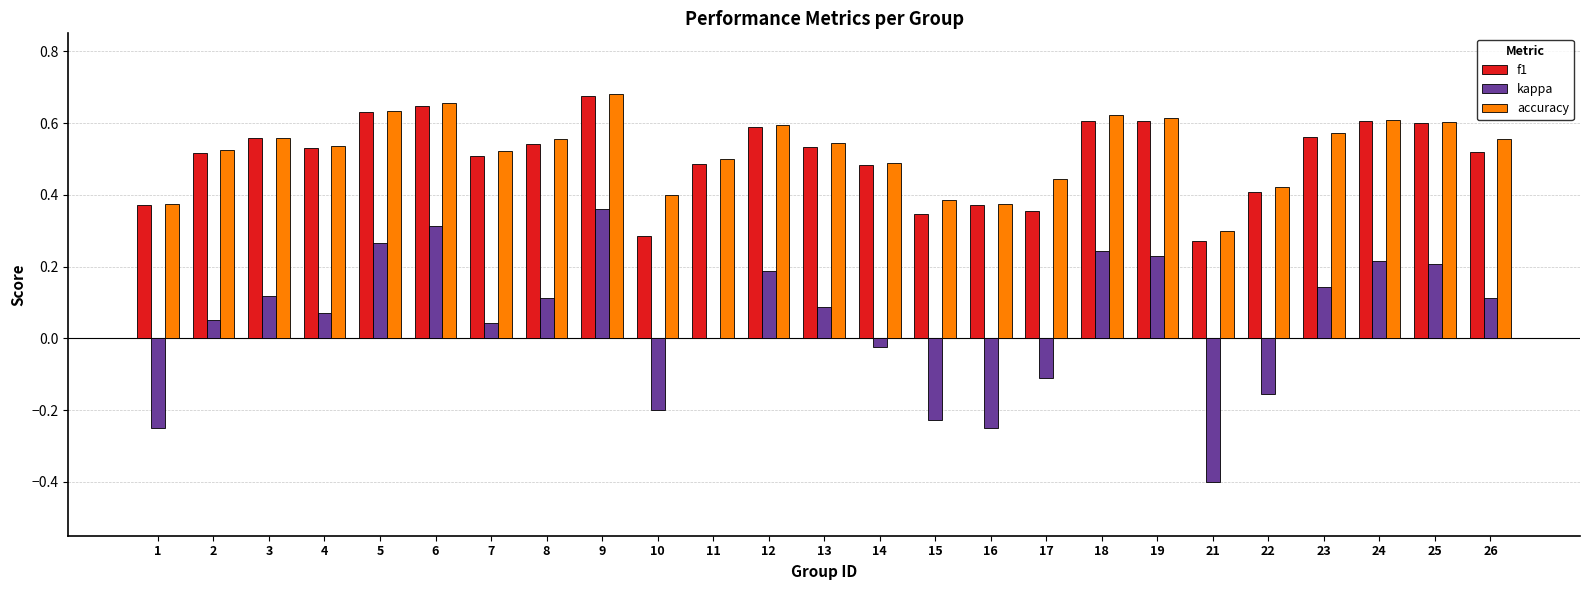

What is the sum of all kappa values?

1.1